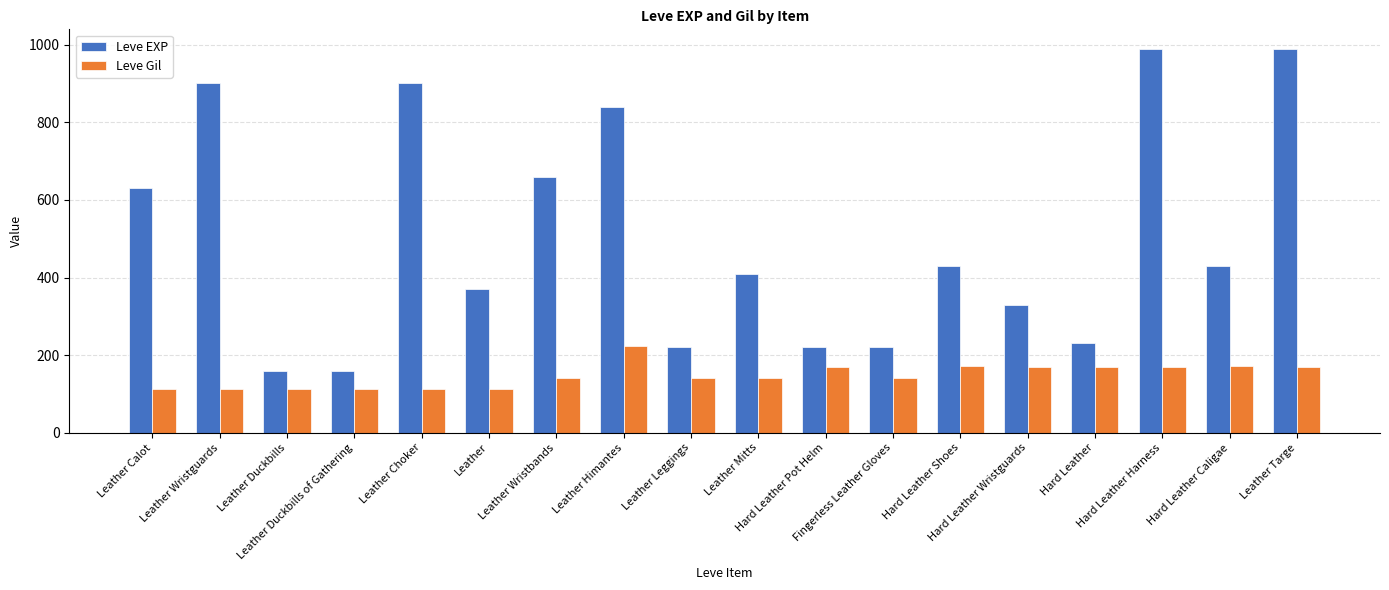

What is the difference between the maximum and second lowest values in the Leve EXP series?

830